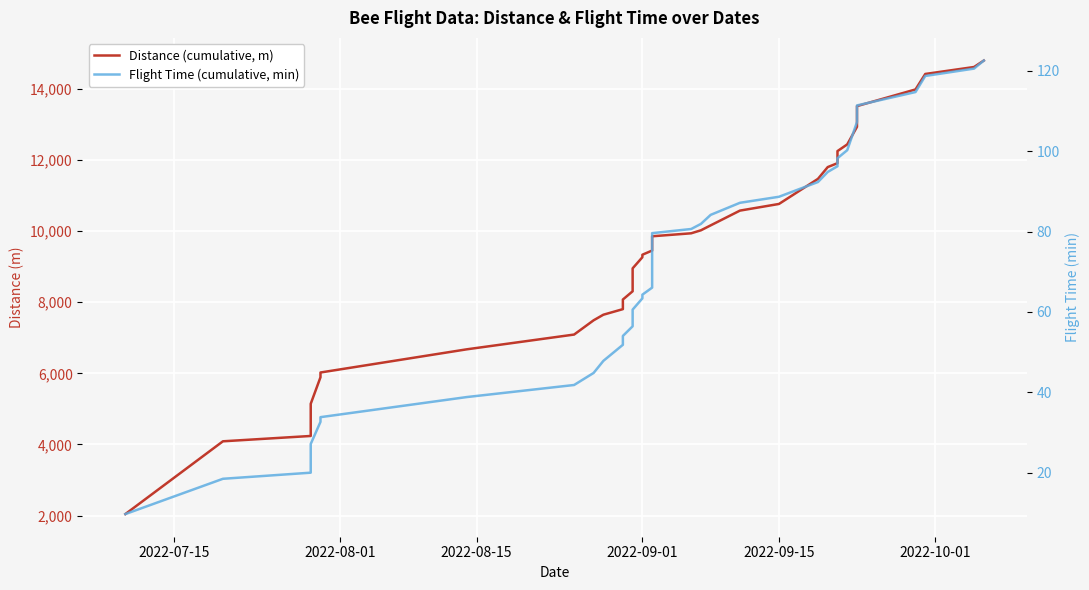

What is the difference between the maximum and minimum values in the Flight Time (cumulative, min) series?

112.8